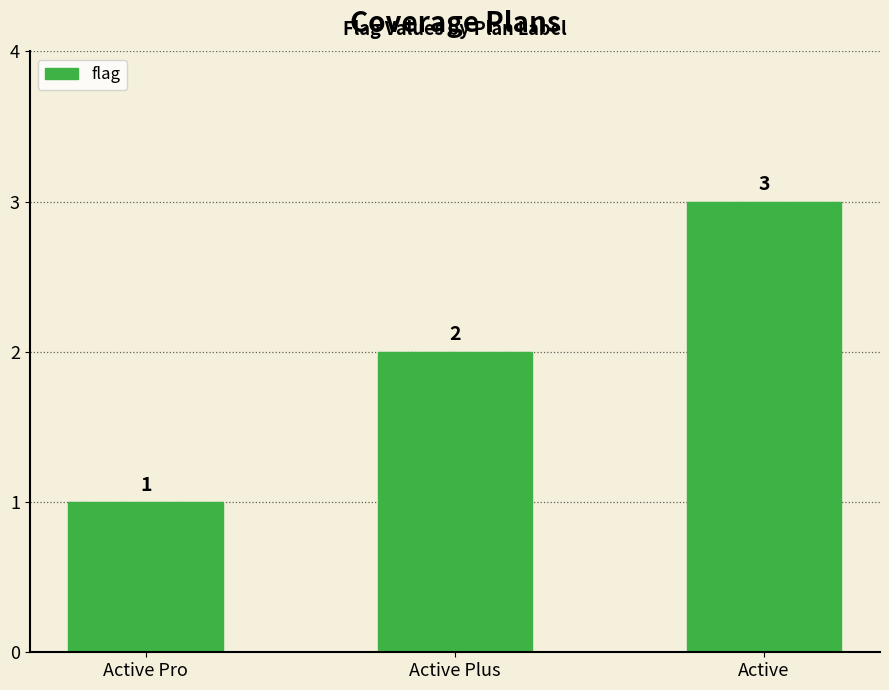

Read the value at Active Plus.

2